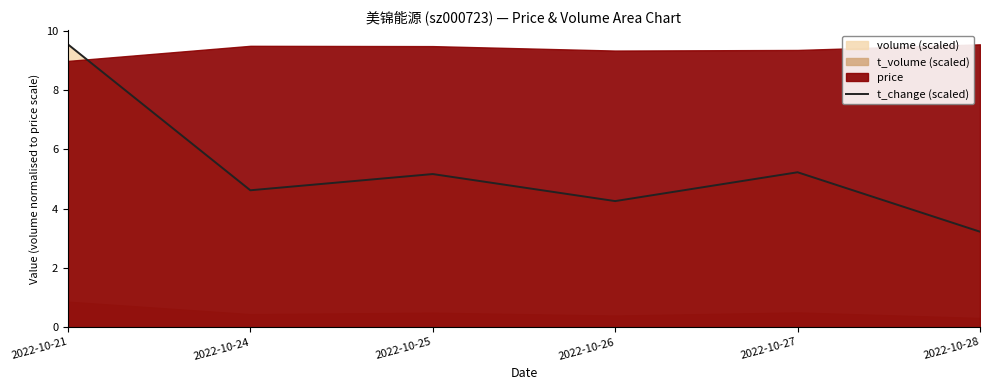

What is the sum of the values at 2022-10-24 and 2022-10-21?

14.2